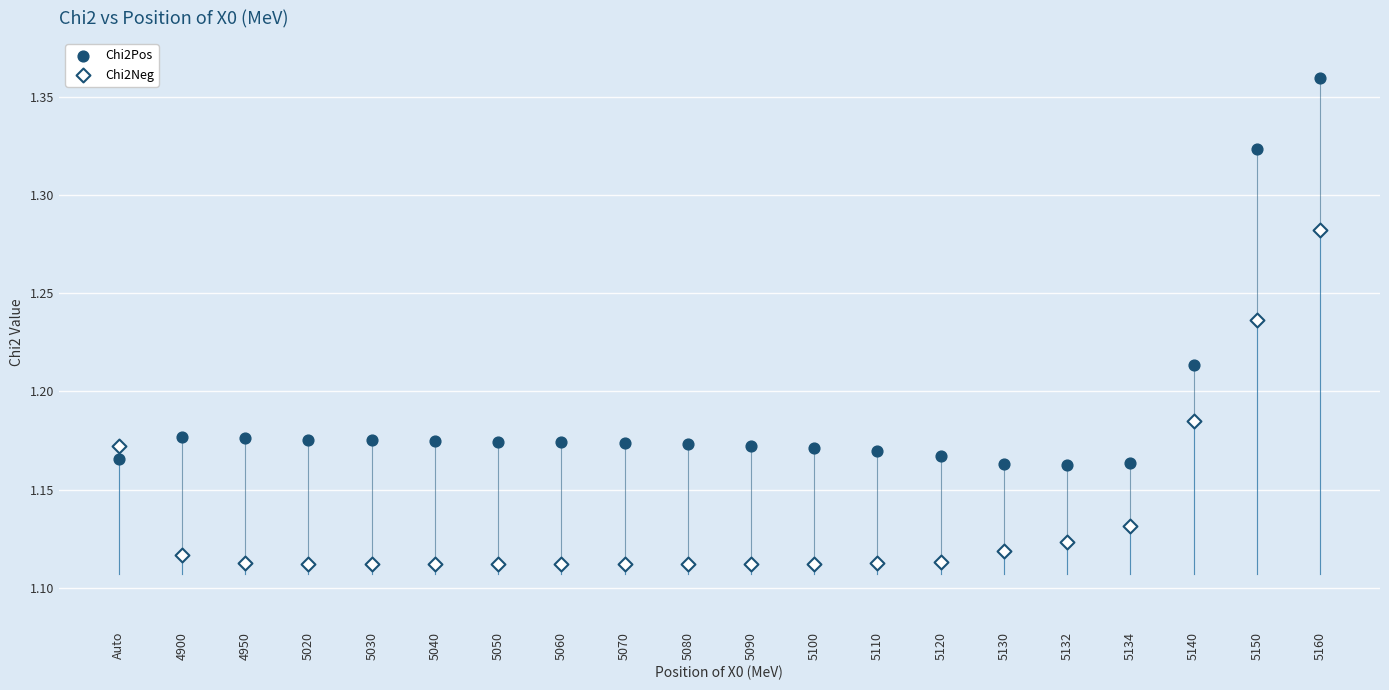

Which series contains the lowest Y value?

Chi2Neg